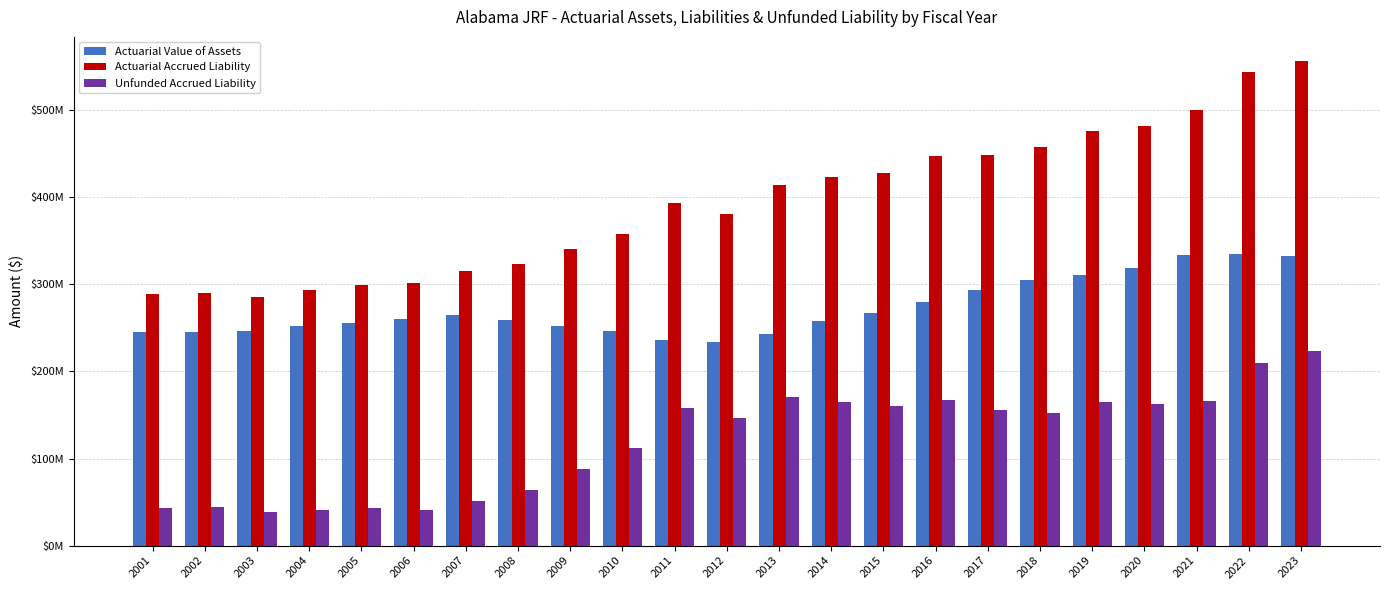

What are all the series names shown in the legend?

Actuarial Value of Assets, Actuarial Accrued Liability, Unfunded Accrued Liability